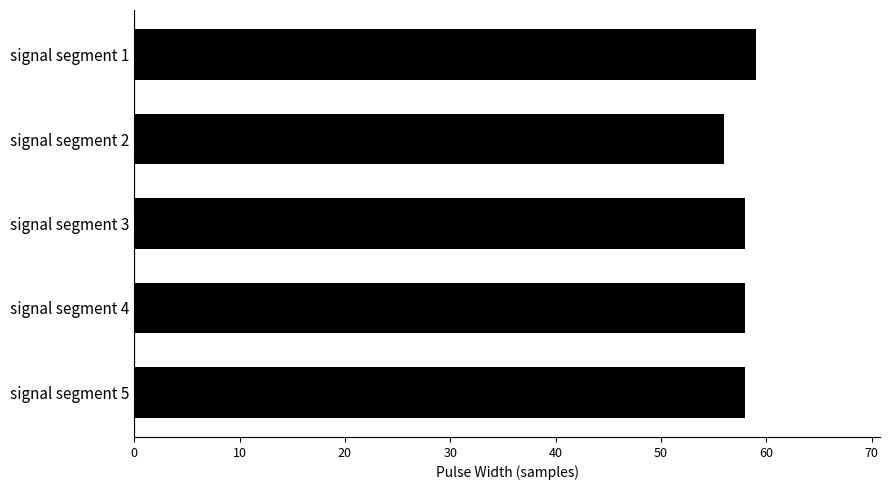

What is the minimum value shown in the chart?

56